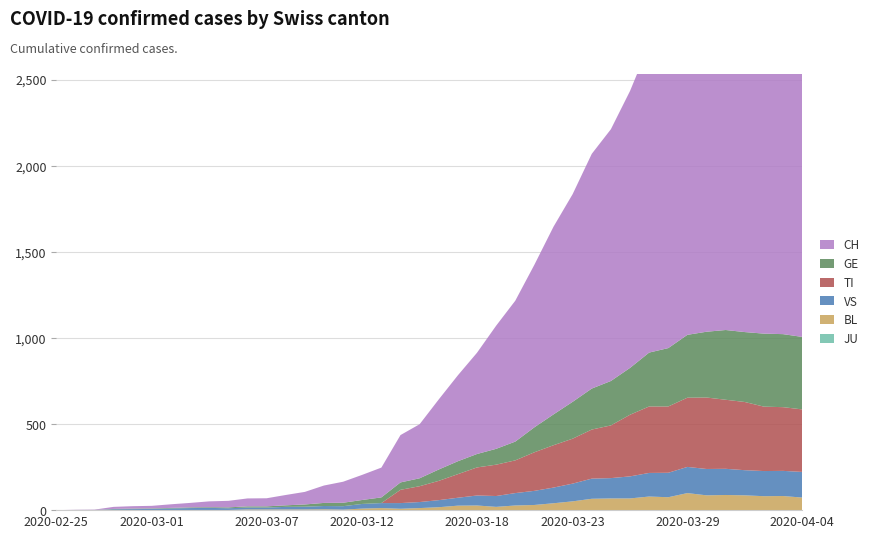

Reading left to right, what are all the values shown in this chart?

CH: 0	1	2	12	14	15	21	26	34	38	46	47	60	73	101	122	146	173	275	314	407	499	588	715	818	944	1090	1206	1363	1462	1608	1788	1875	1989	2174	2202	2281	2345	2327	2315
GE: 0	1	1	2	3	3	3	4	4	5	7	7	9	13	18	20	23	33	43	46	66	75	78	92	109	145	179	214	238	258	272	313	339	365	382	405	406	424	424	421
TI: 0	0	0	0	0	0	0	0	0	0	0	0	0	0	0	0	0	0	77	92	112	137	163	182	190	224	246	261	285	306	358	386	385	402	415	401	396	374	370	363
VS: 0	0	0	5	5	6	9	11	12	10	11	11	15	16	19	20	27	29	33	35	41	46	58	63	72	82	91	103	117	118	128	137	142	152	153	152	146	146	146	149
BL: 0	0	0	0	1	1	1	1	1	1	4	4	4	4	5	3	9	12	8	12	17	26	27	19	27	30	40	51	66	68	68	79	75	99	86	88	86	81	82	73
JU: 0	0	0	0	0	0	0	0	0	0	0	0	0	0	0	0	0	0	0	0	0	0	0	0	0	0	0	0	0	0	0	0	0	0	0	0	0	0	0	0